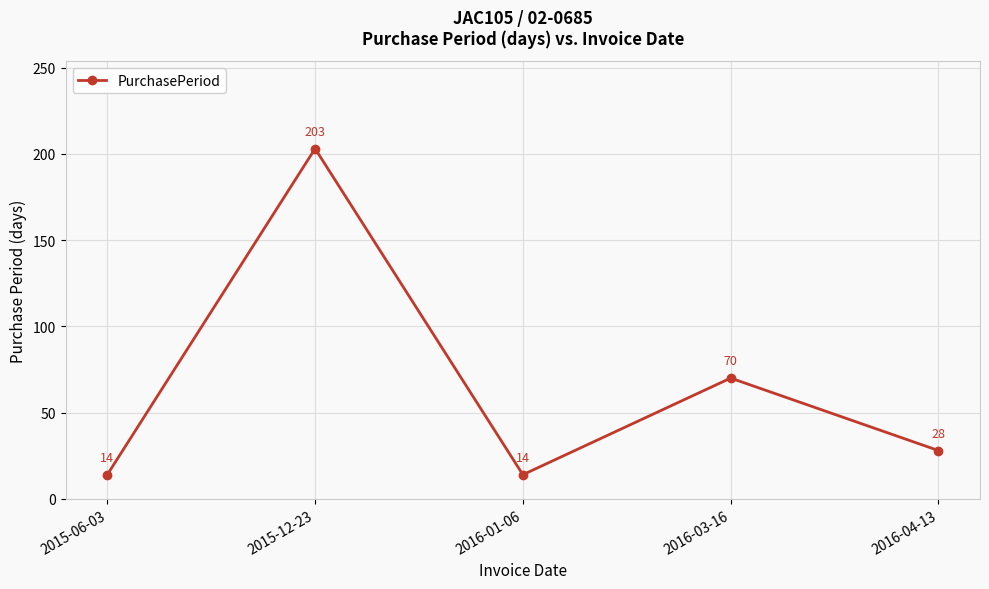

Reading left to right, what are all the values shown in this chart?

2015-06-03=14	2015-12-23=203	2016-01-06=14	2016-03-16=70	2016-04-13=28